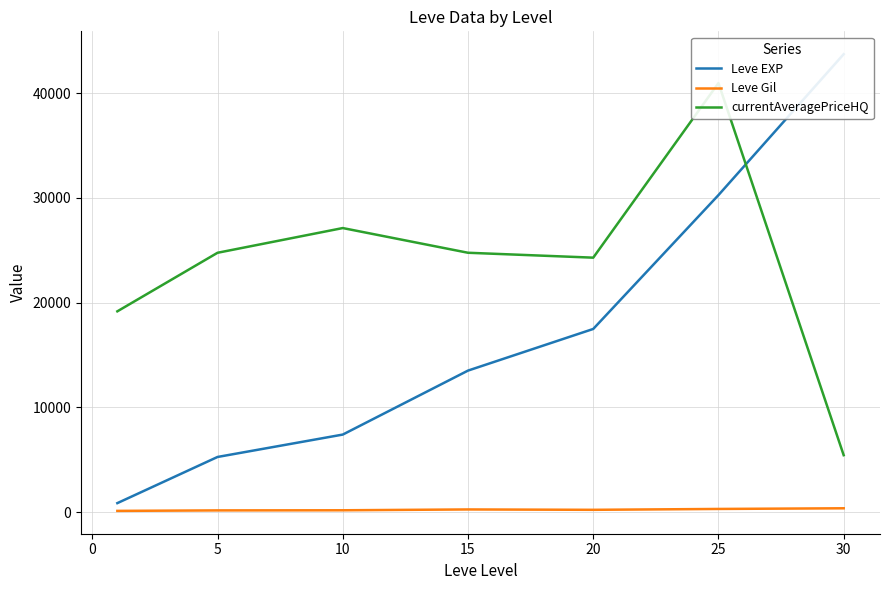

What are all the series names shown in the legend?

Leve EXP, Leve Gil, currentAveragePriceHQ